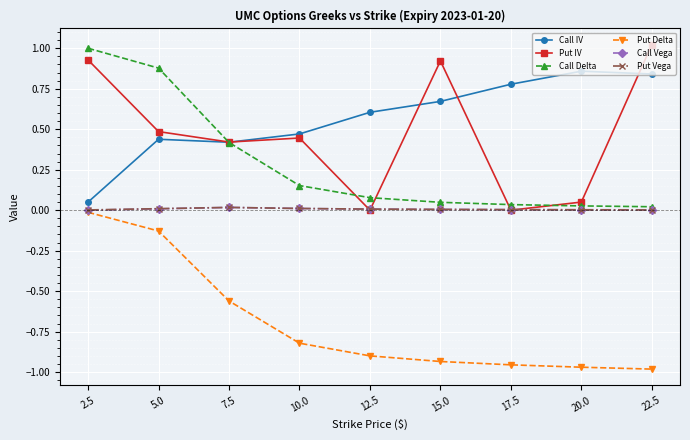

At which category is the sum across all series the highest?

2.5